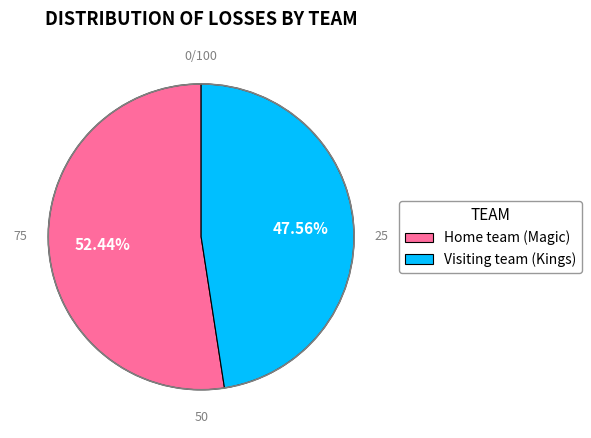

What percentage is the Visiting team (Kings) slice, to the nearest percent?

48%